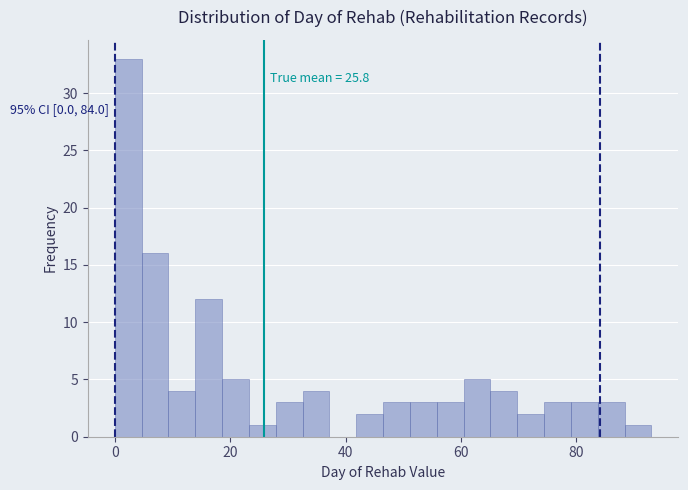

Read against the x-axis, roughly where is the centre of the tallest bar?

2